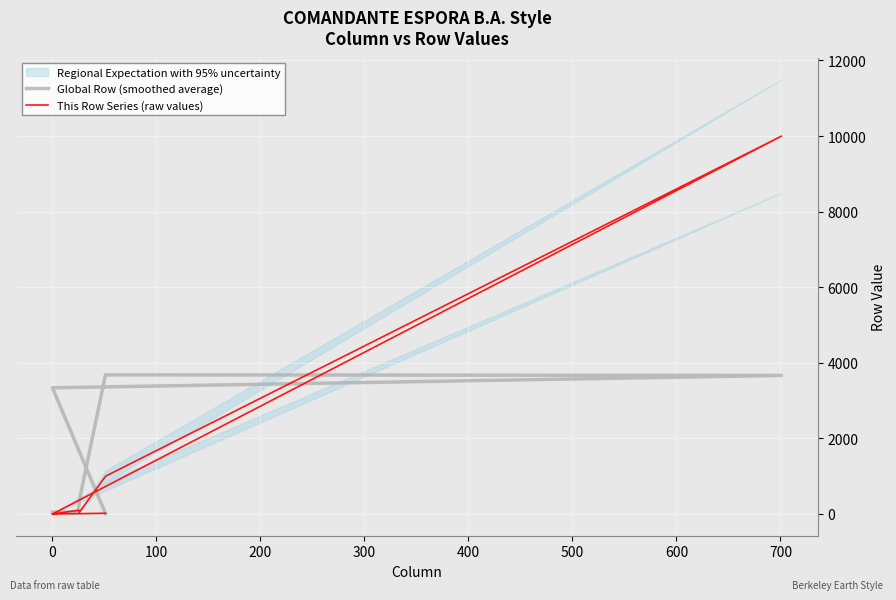

What is the maximum value shown in the chart?

9999.0